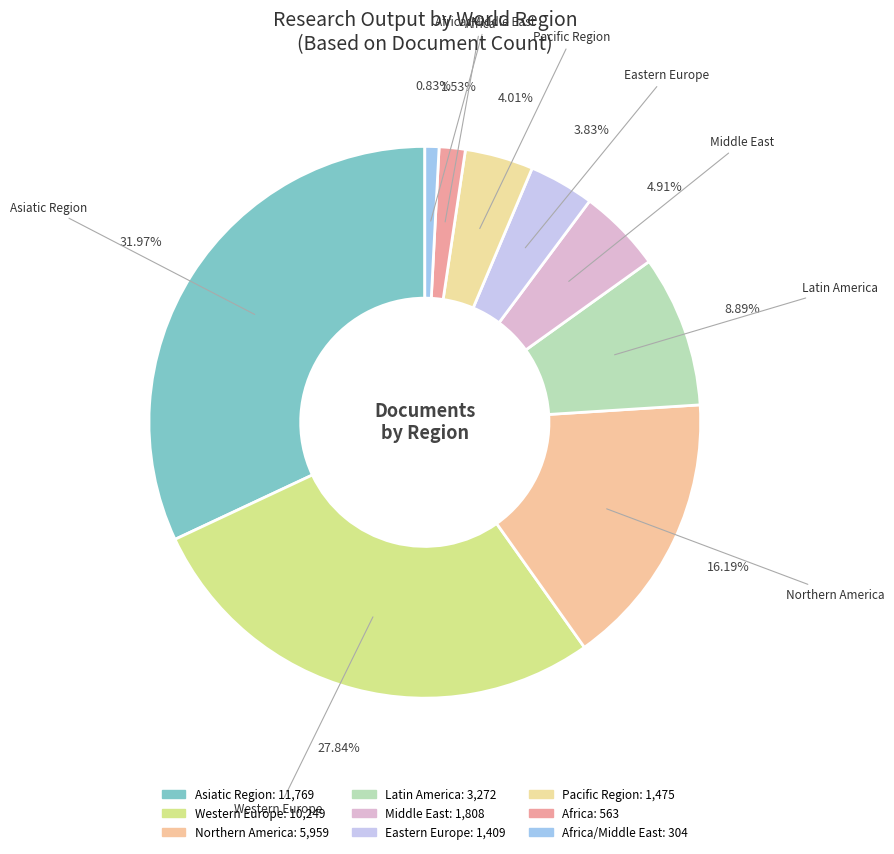

How many slices are in this pie chart?

9